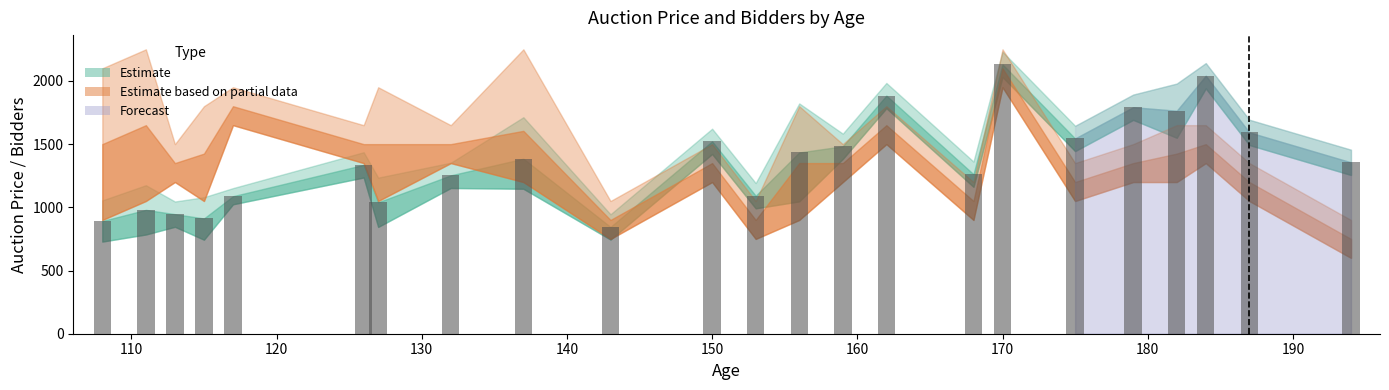

What is the value of the 6th bar from the left?

1336